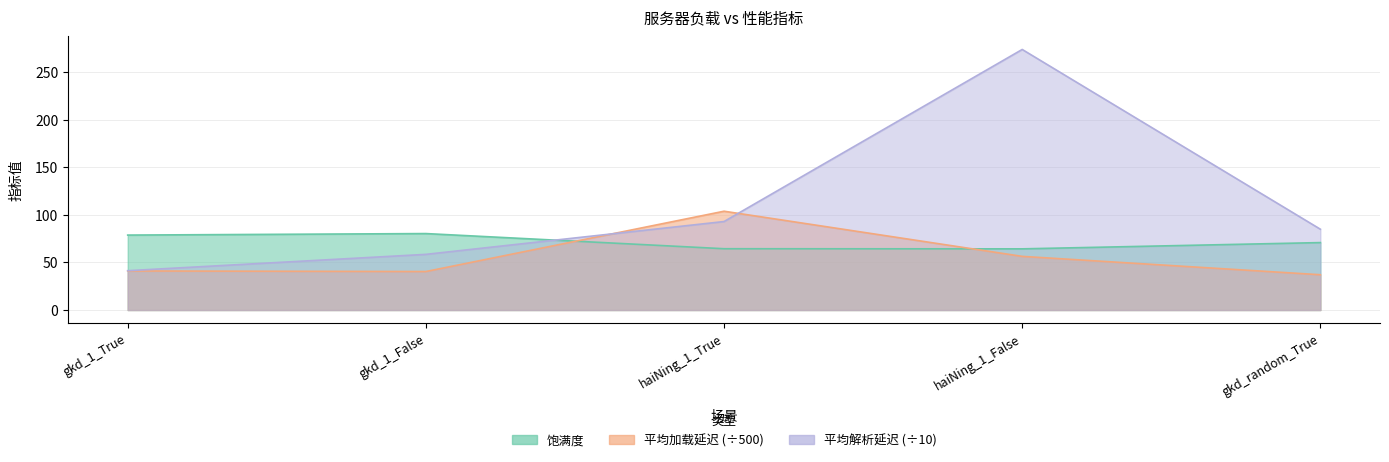

Which series has the largest range (max minus min)?

平均解析延迟